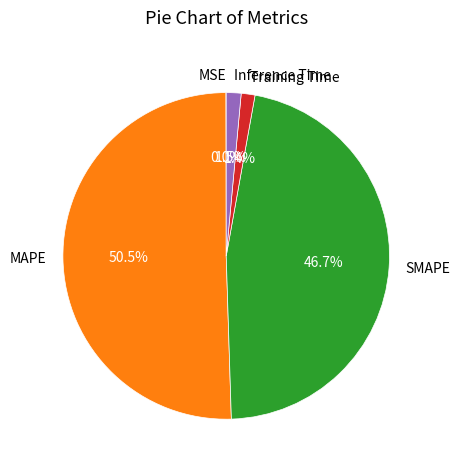

Do MAPE and Training Time together represent more than half of the pie?

Yes